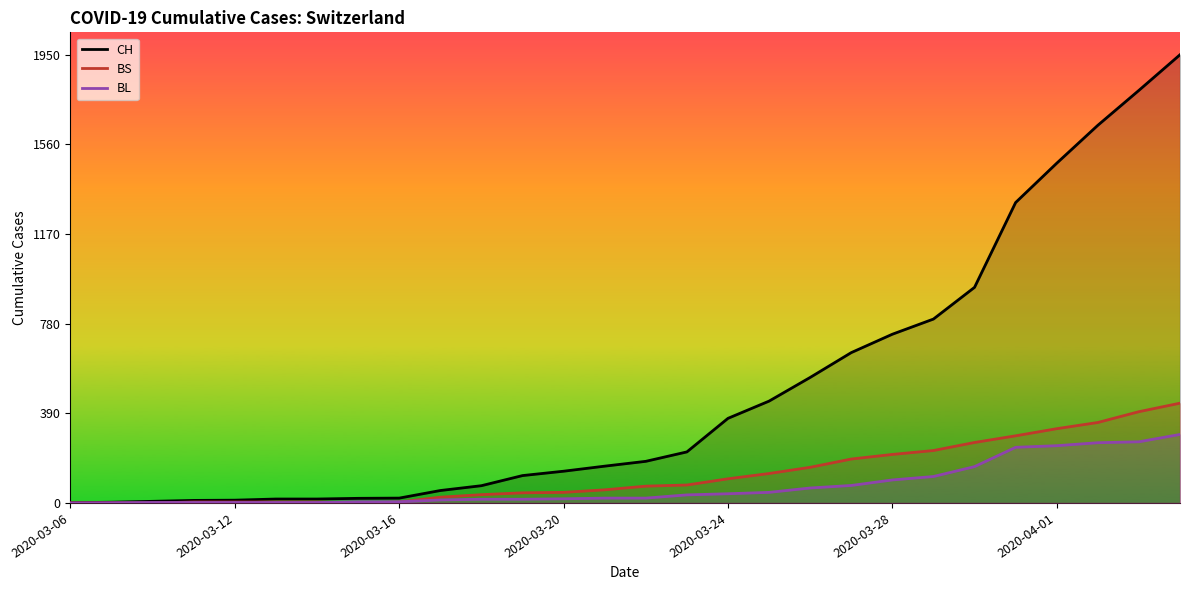

Reading left to right, transcribe all the data shown in this chart.

CH: 1	3	7	11	12	17	17	20	21	54	75	119	138	160	181	222	368	443	546	654	734	800	938	1307	1478	1643	1795	1950
BS: 0	0	0	4	4	4	4	0	4	25	36	44	46	57	73	78	105	128	155	191	211	228	263	292	323	350	397	434
BL: 0	1	2	2	2	2	2	5	5	13	16	16	18	21	21	35	40	46	65	76	100	115	158	242	249	262	266	298